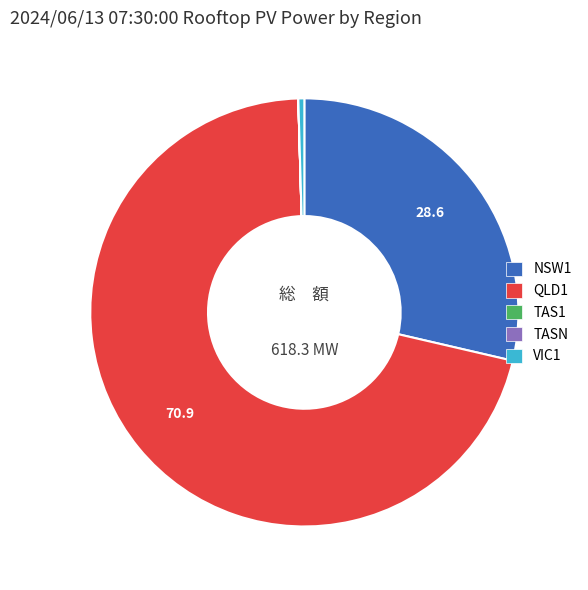

Which category accounts for the majority?

QLD1